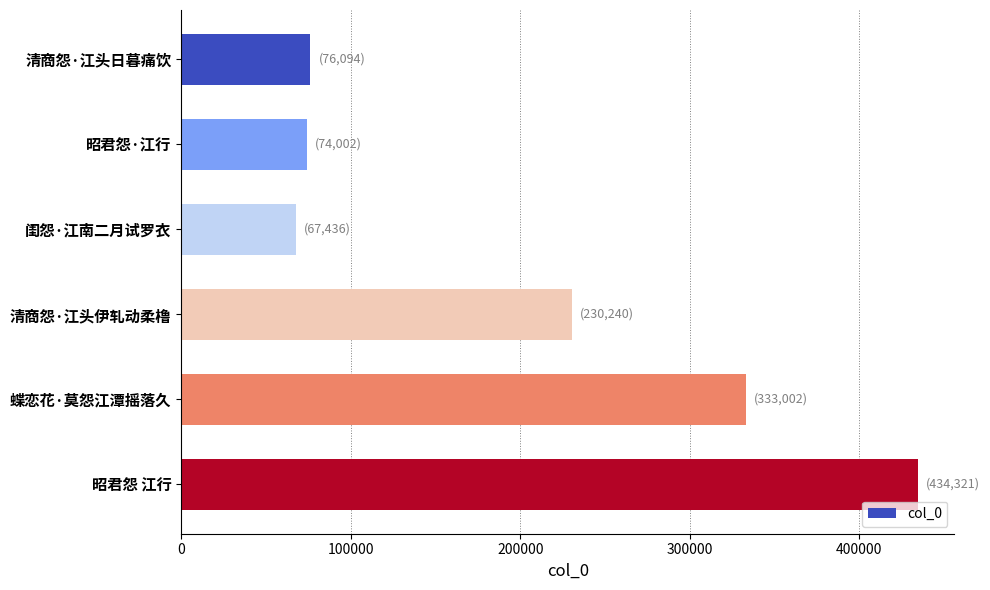

How many data points does each series have?

6